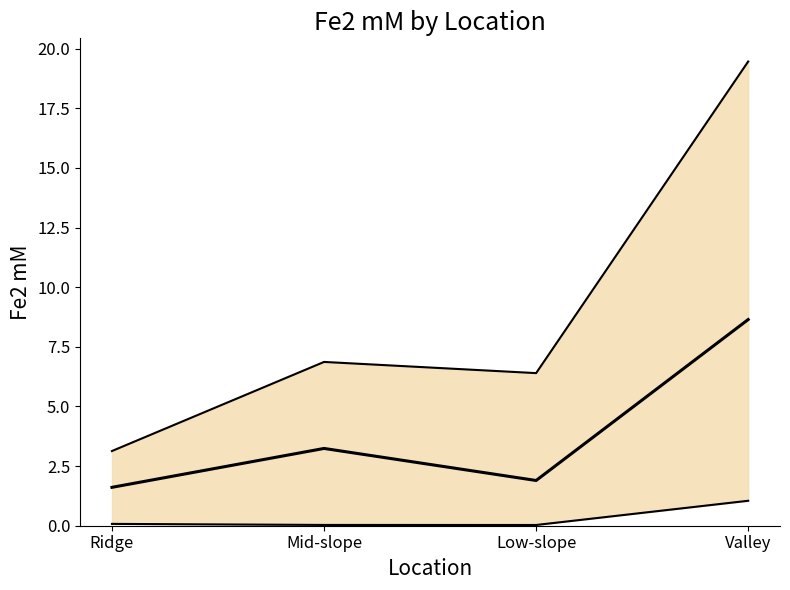

What is the label of the 3rd point from the left?

Low-slope